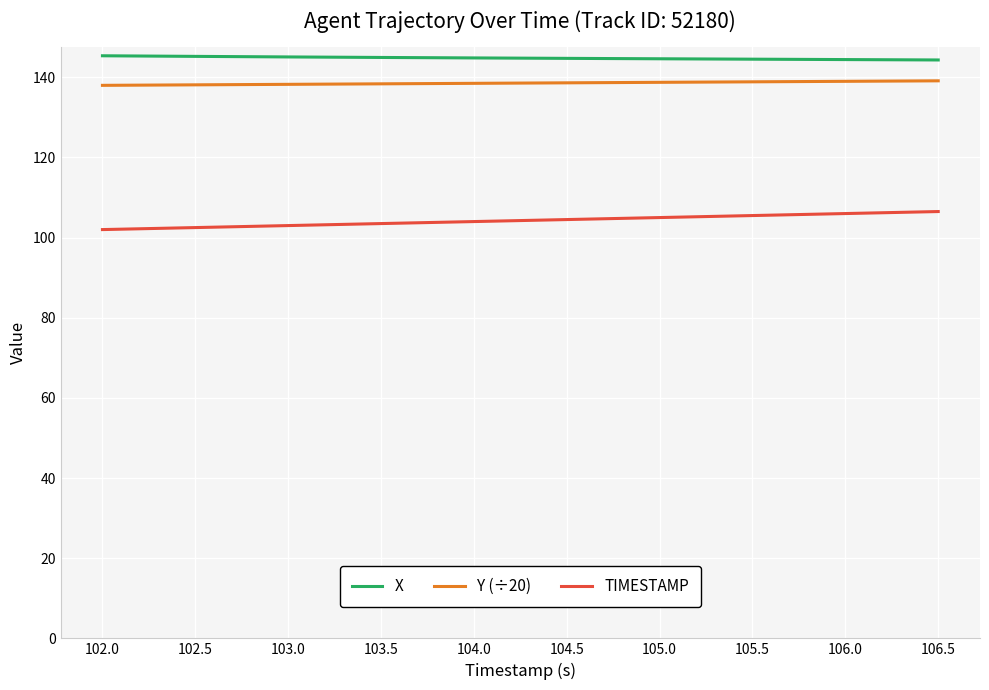

What is the difference between the highest and lowest values at 103.0?

42.1